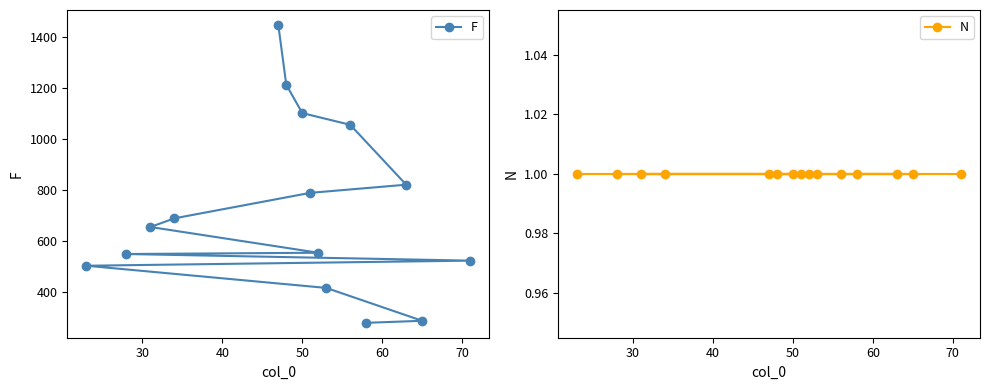

What is the value of the F point at the 14th from the left?

287